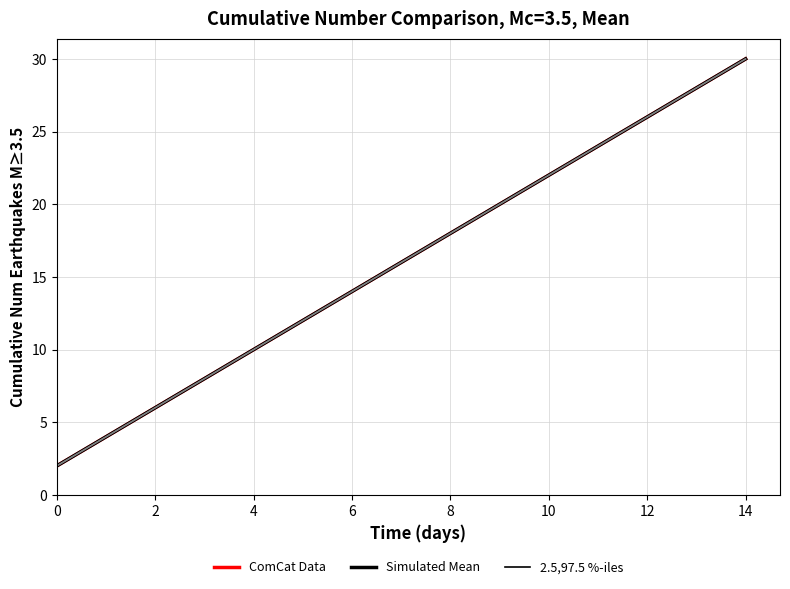

Does the chart display data point markers on the line(s)?

No